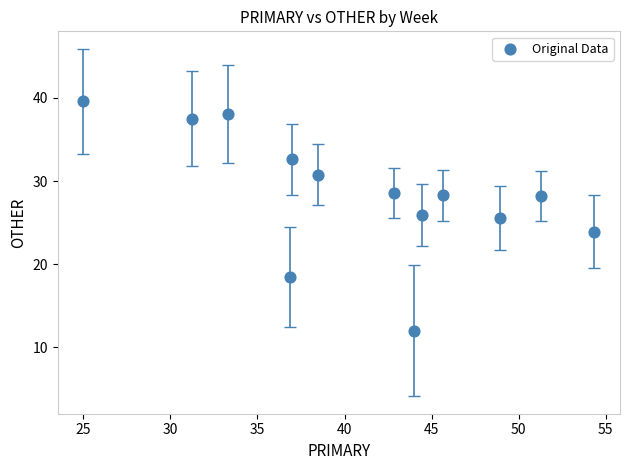

What is the range of Y values (max minus min)?

27.6